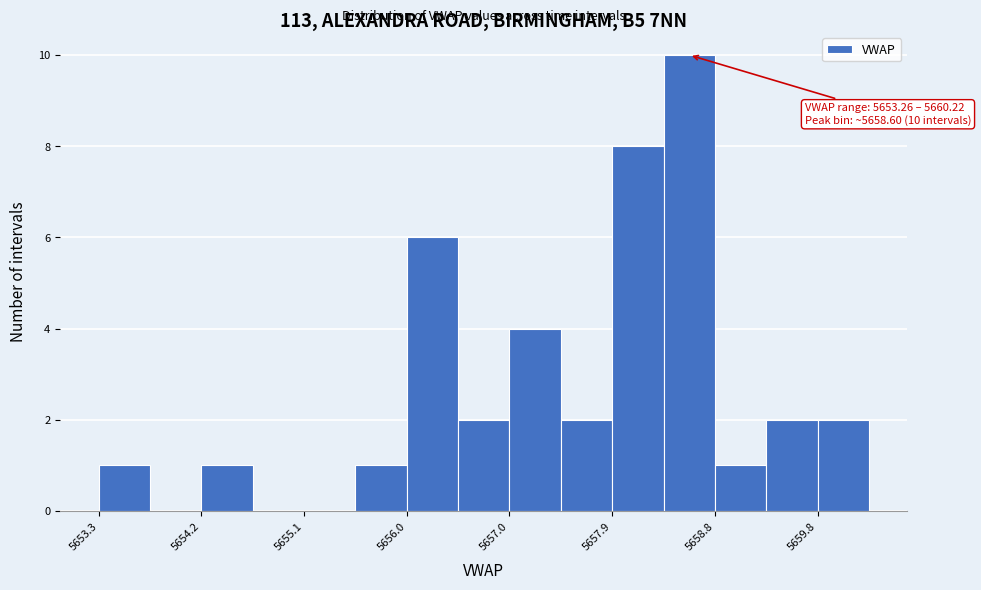

Which range on the x-axis has the tallest bar?

5658.4 to 5658.8